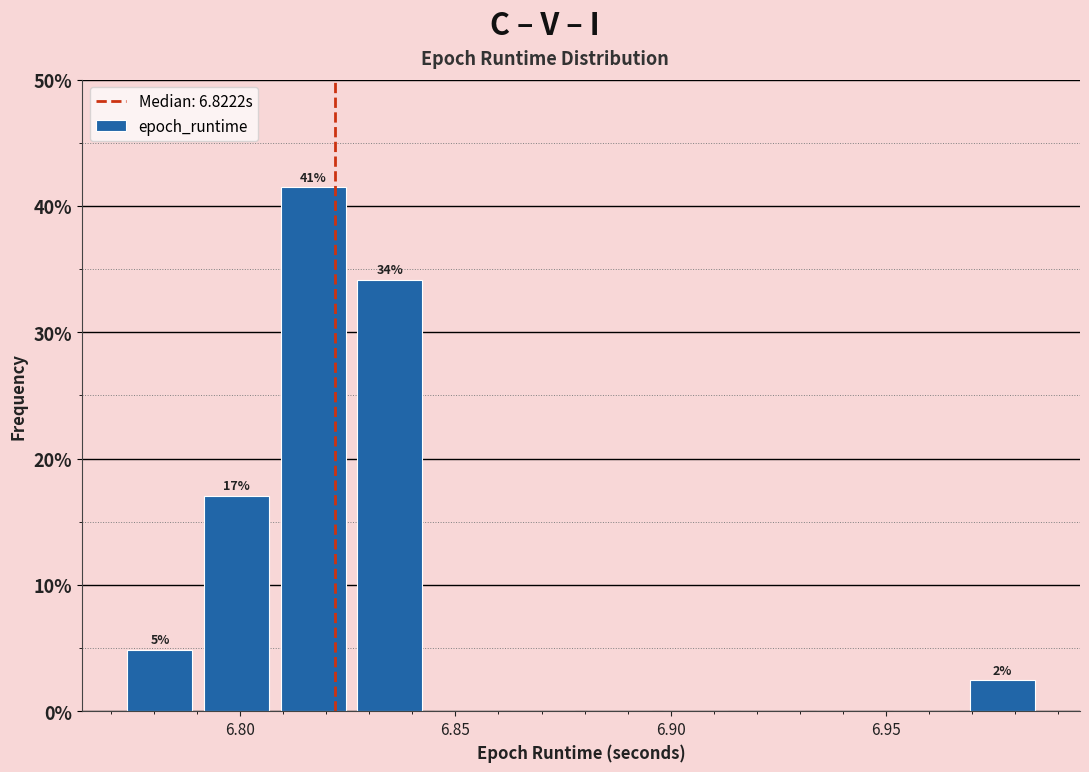

Around what value on the x-axis is the tallest bar? Give the approximate position of its centre, as read against the axis.

6.815